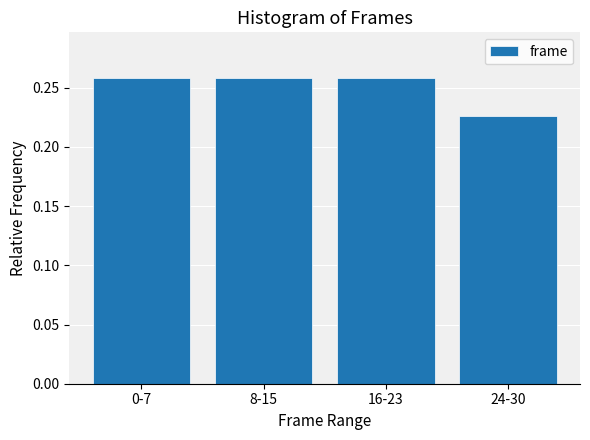

Which category has the lowest value across all series?

24-30